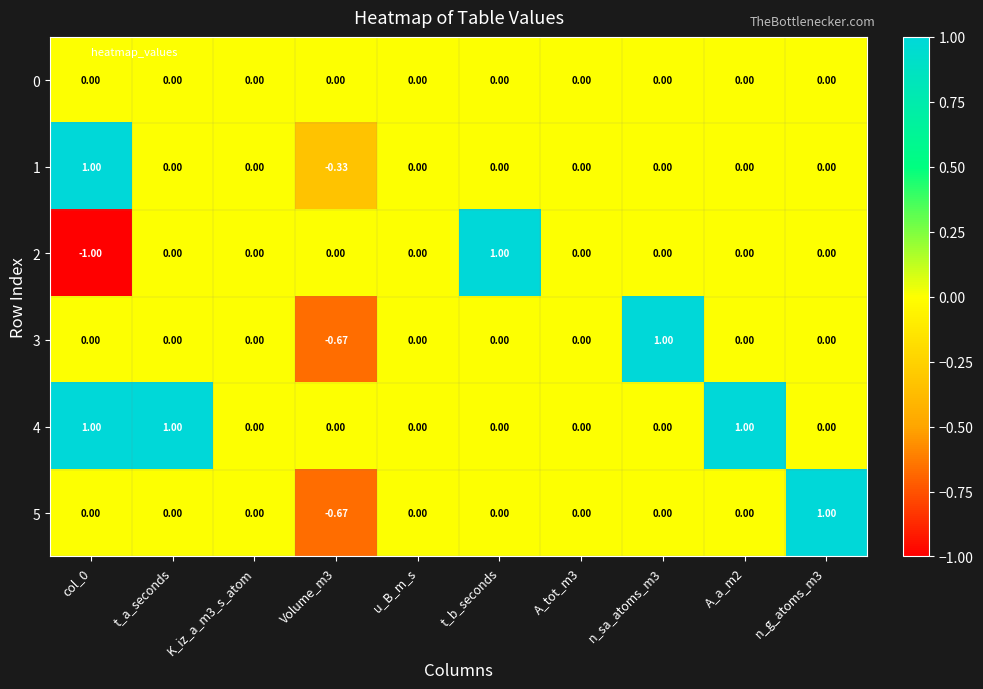

Count the number of categories in the chart.

10